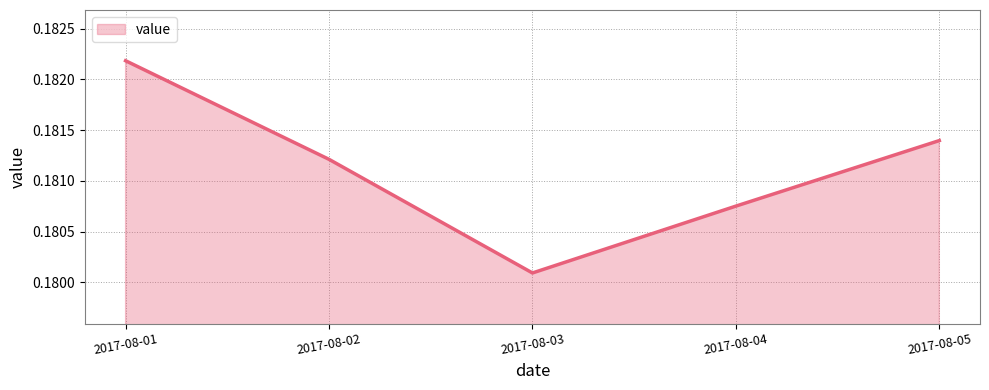

How many distinct data groups are displayed?

1